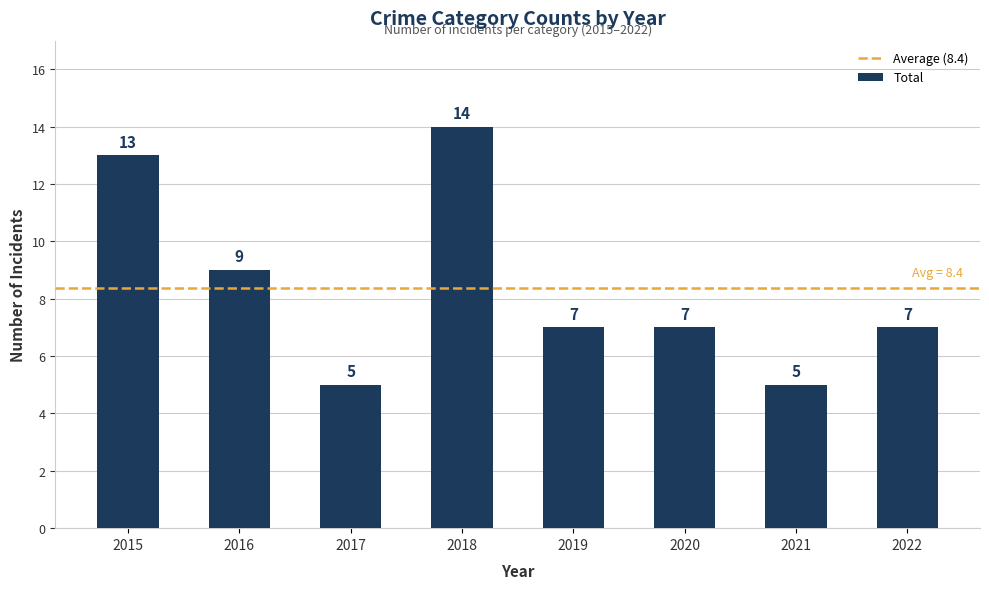

What is the difference between the values at 2017 and 2016?

4